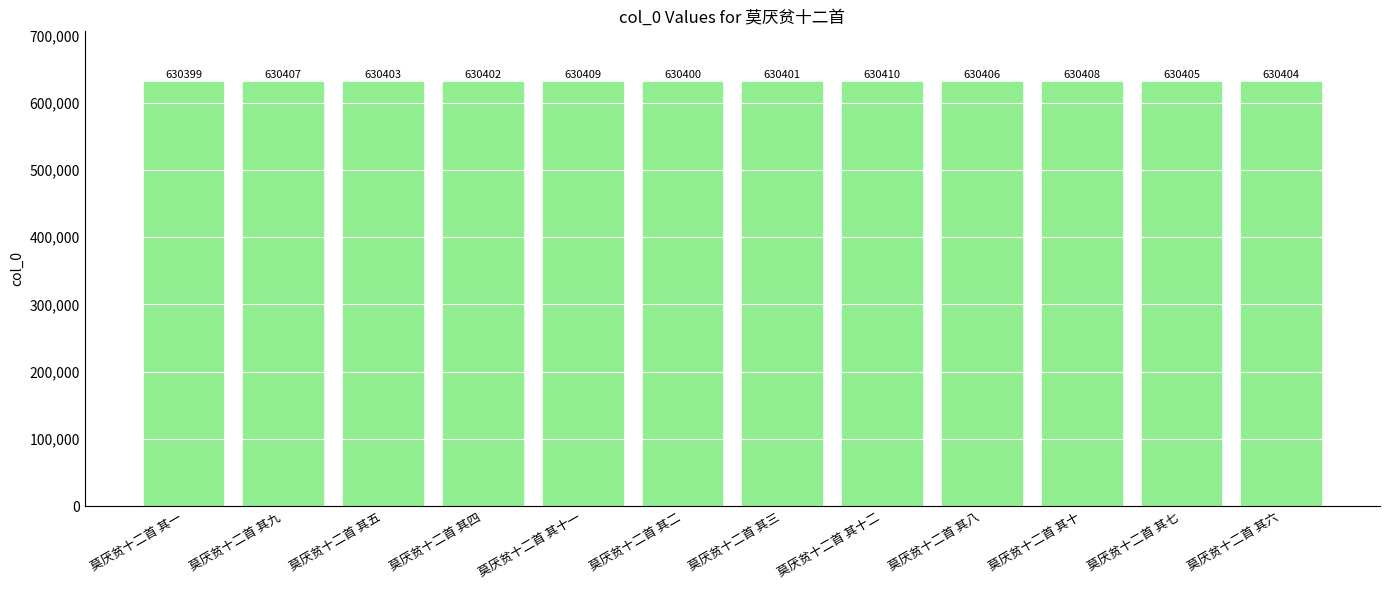

Reading left to right, what are all the values shown in this chart?

莫厌贫十二首 其一=630399	莫厌贫十二首 其九=630407	莫厌贫十二首 其五=630403	莫厌贫十二首 其四=630402	莫厌贫十二首 其十一=630409	莫厌贫十二首 其二=630400	莫厌贫十二首 其三=630401	莫厌贫十二首 其十二=630410	莫厌贫十二首 其八=630406	莫厌贫十二首 其十=630408	莫厌贫十二首 其七=630405	莫厌贫十二首 其六=630404